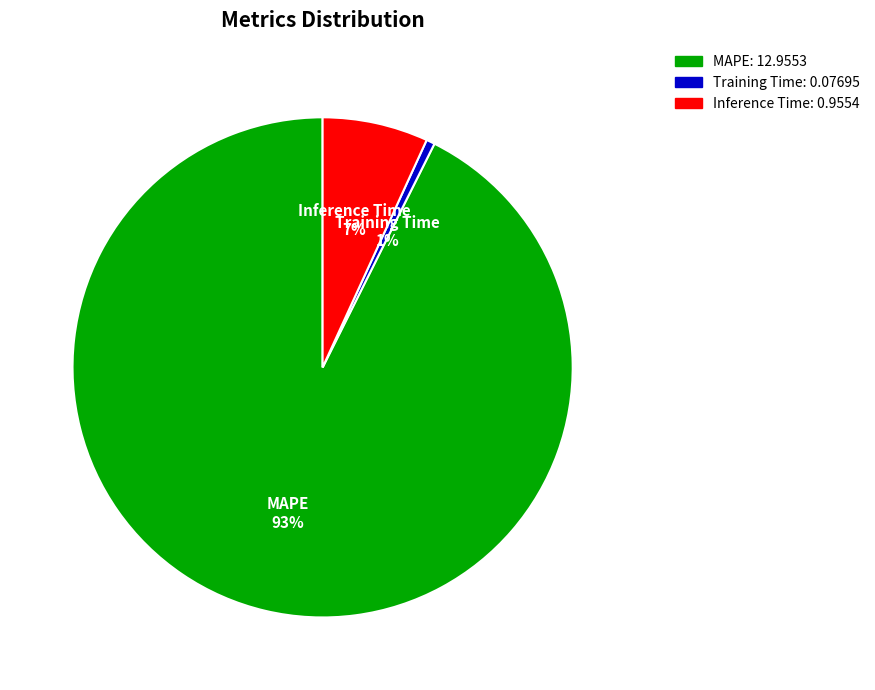

True or false: MAPE accounts for 93% of the total.

True